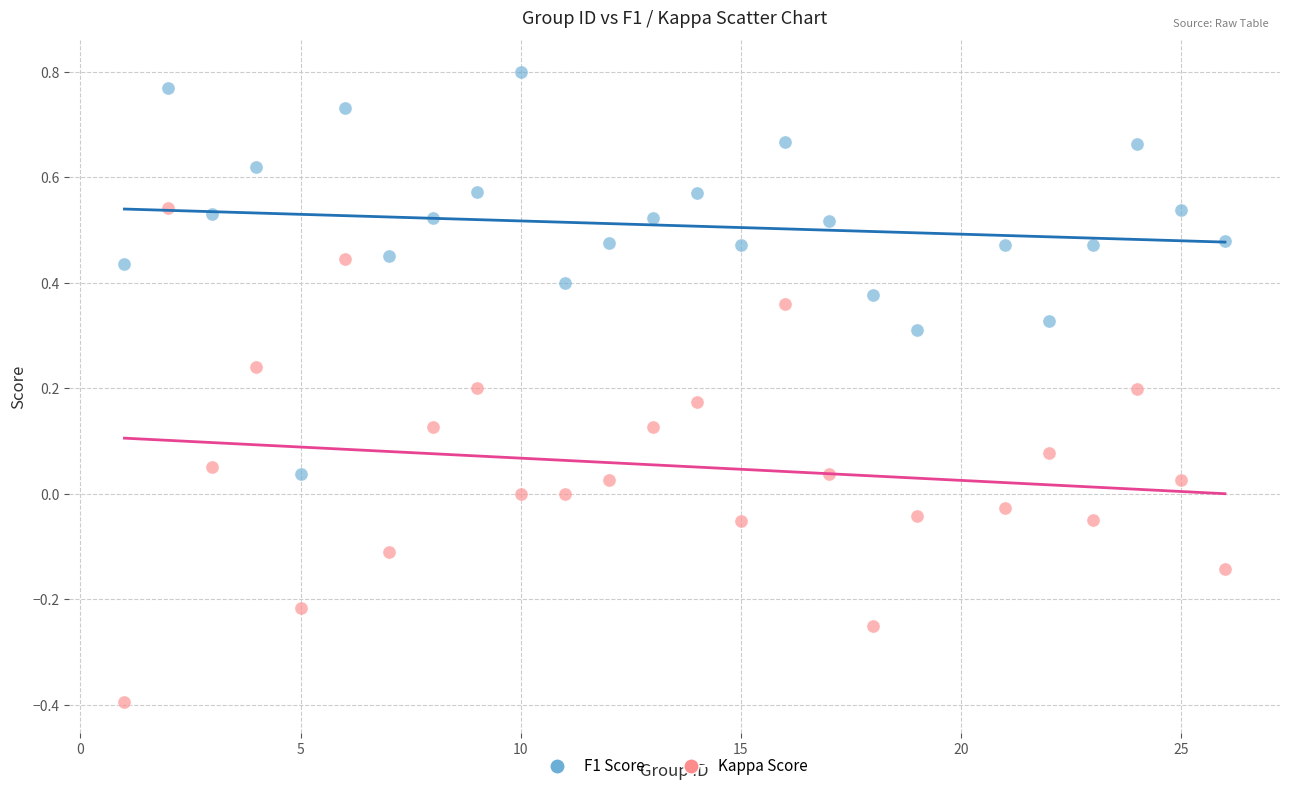

What are all the series names shown in the legend?

F1 Score, Kappa Score